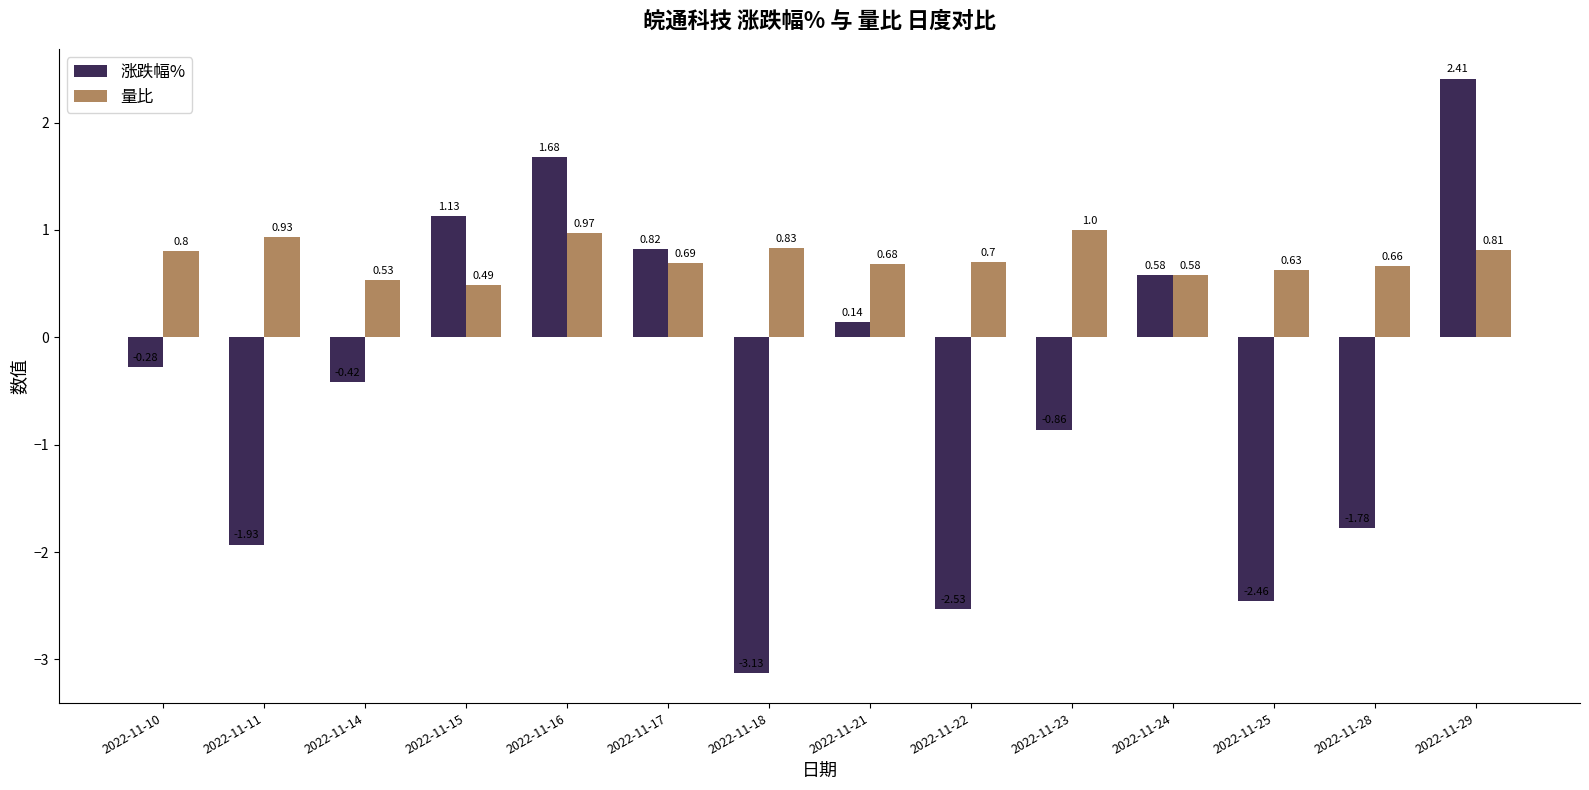

Which series changed the most between 2022-11-11 and 2022-11-17?

涨跌幅%